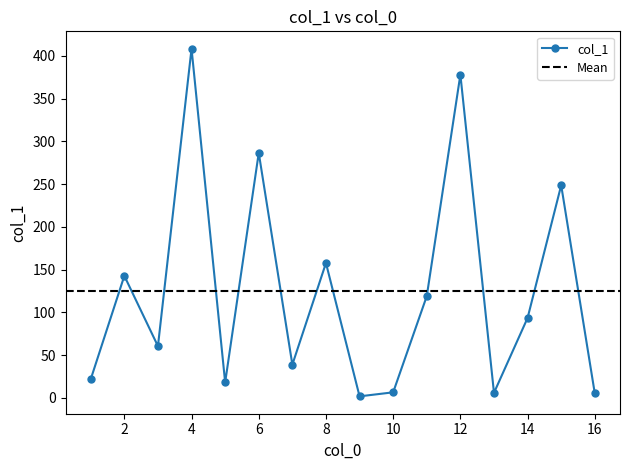

What is the maximum value for col_1?

408.3